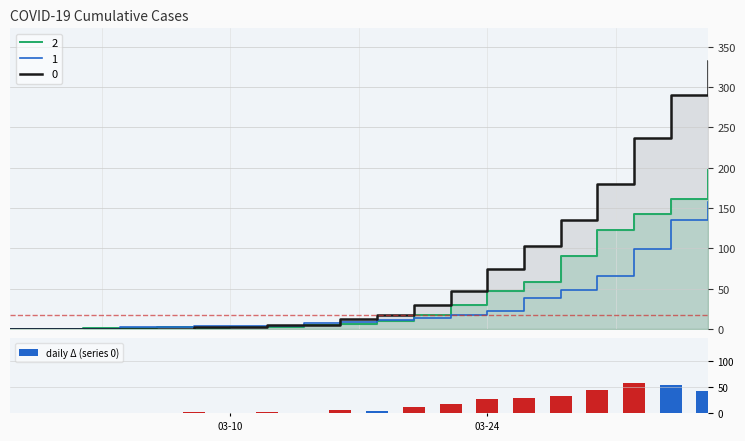

True or false: the data shows 37 at 2.

False